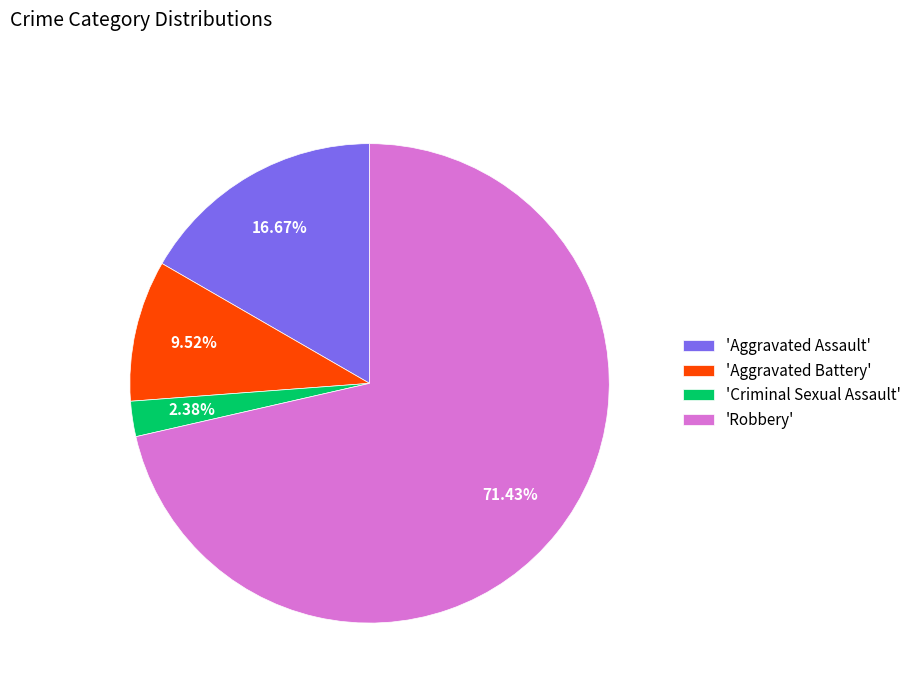

Do 'Criminal Sexual Assault' and 'Aggravated Battery' together represent more than half of the pie?

No